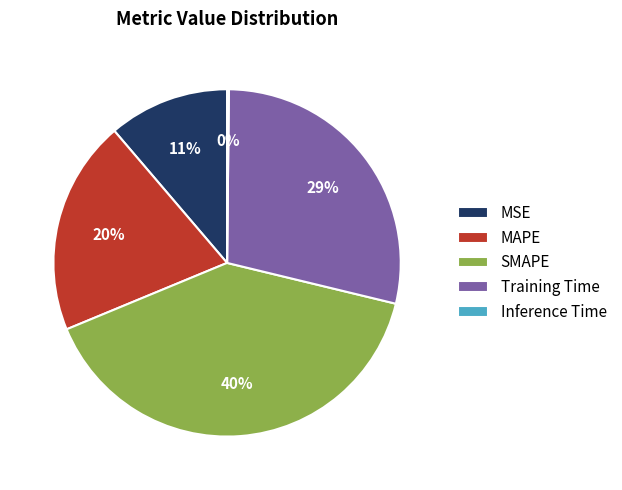

Combined, do Training Time and MSE account for over 50%?

No